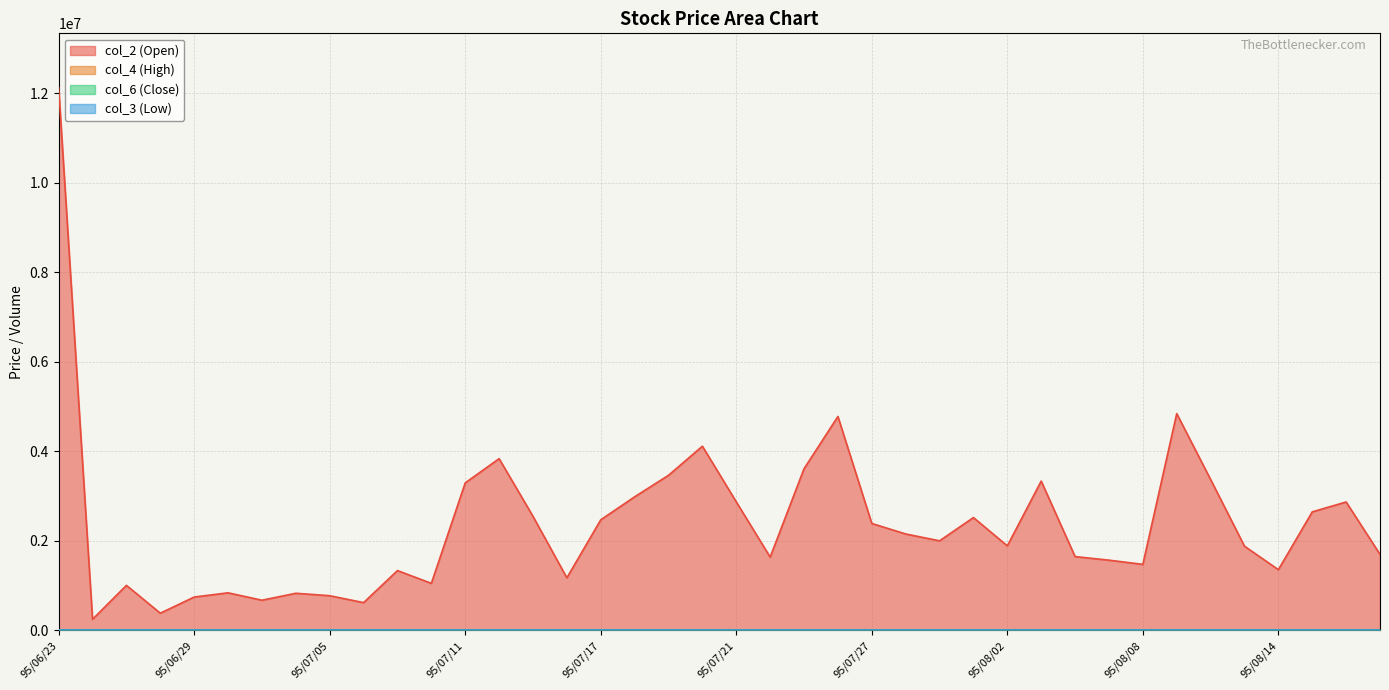

Which has a higher value, 95/07/11 or 95/07/19?

95/07/19